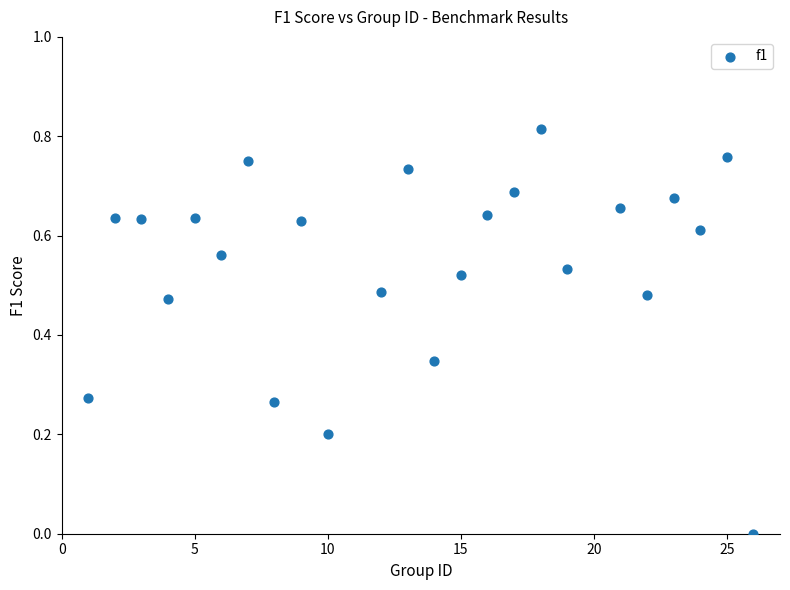

What is the range of X values (max minus min)?

25.0